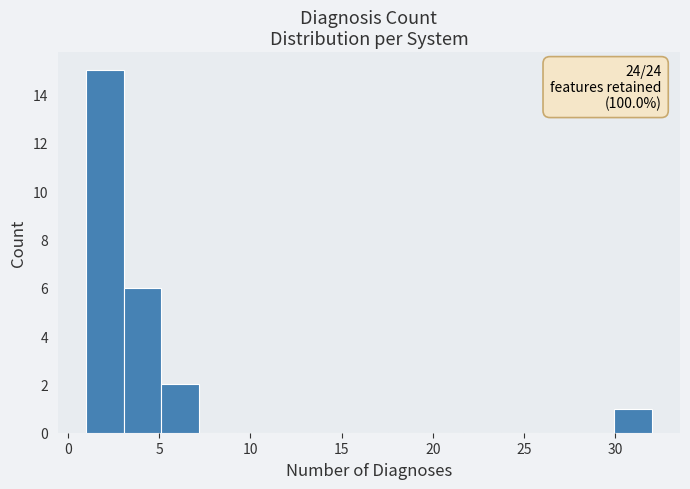

Over which range of the x-axis is the bar tallest?

1.0 to 3.0